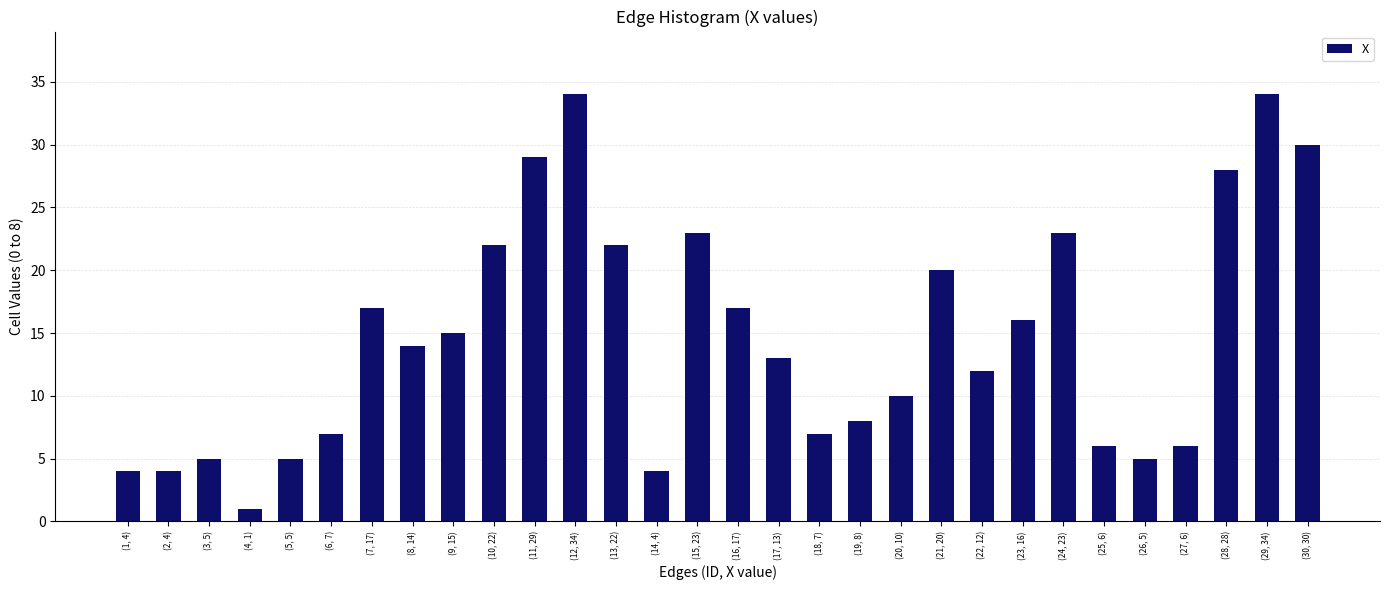

Reading right to left, extract all data points from this chart.

(30, 30)=30	(29, 34)=34	(28, 28)=28	(27, 6)=6	(26, 5)=5	(25, 6)=6	(24, 23)=23	(23, 16)=16	(22, 12)=12	(21, 20)=20	(20, 10)=10	(19, 8)=8	(18, 7)=7	(17, 13)=13	(16, 17)=17	(15, 23)=23	(14, 4)=4	(13, 22)=22	(12, 34)=34	(11, 29)=29	(10, 22)=22	(9, 15)=15	(8, 14)=14	(7, 17)=17	(6, 7)=7	(5, 5)=5	(4, 1)=1	(3, 5)=5	(2, 4)=4	(1, 4)=4